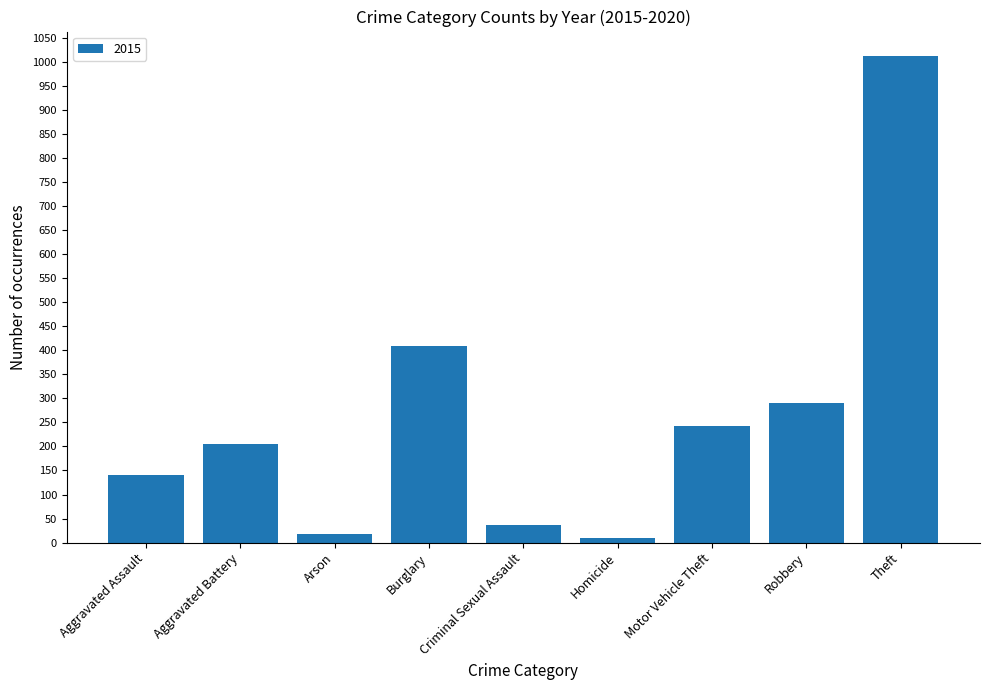

Which has a higher value, Motor Vehicle Theft or Arson?

Motor Vehicle Theft